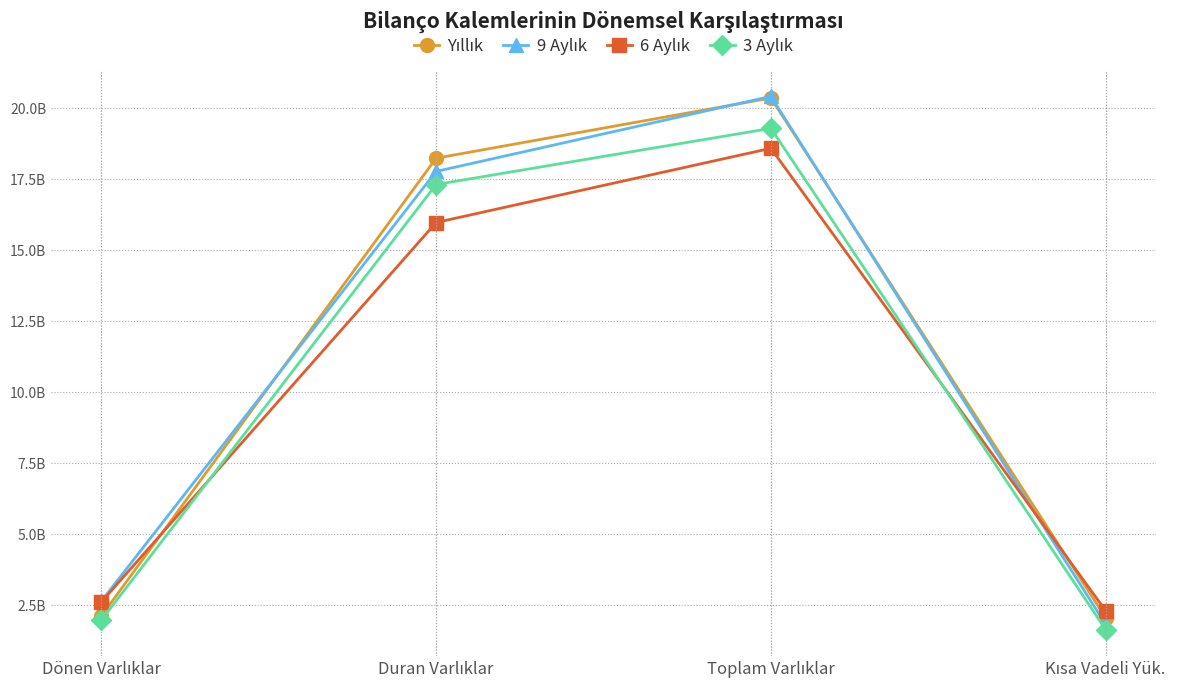

True or false: Yıllık has more than 1 points higher than both neighbors.

False